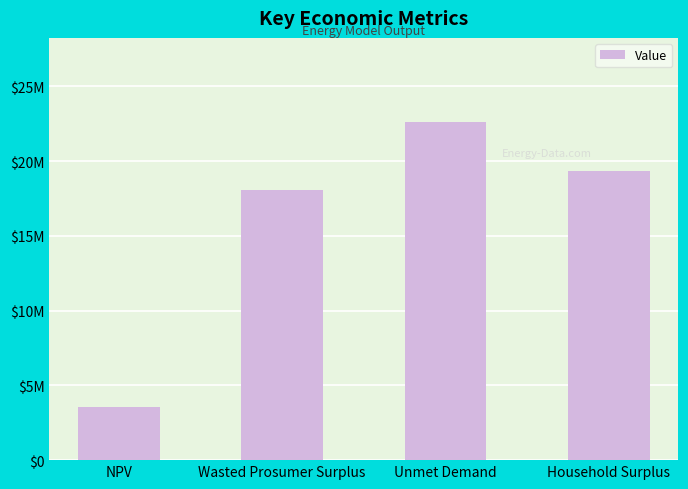

List the labels in order of value, smallest first.

NPV, Wasted Prosumer Surplus, Household Surplus, Unmet Demand